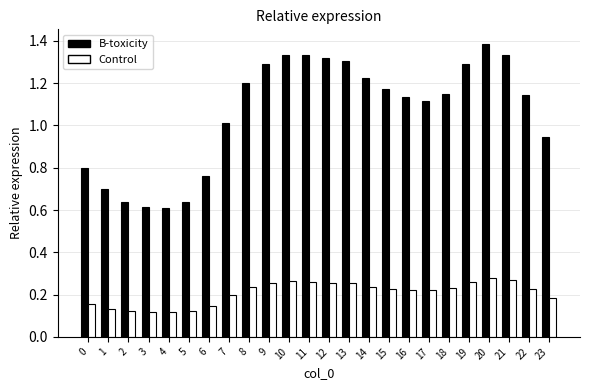

What is the sum of the Control values at 11 and 18?

0.5